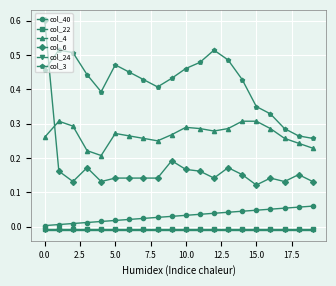

What is the maximum value shown in the chart?

0.6